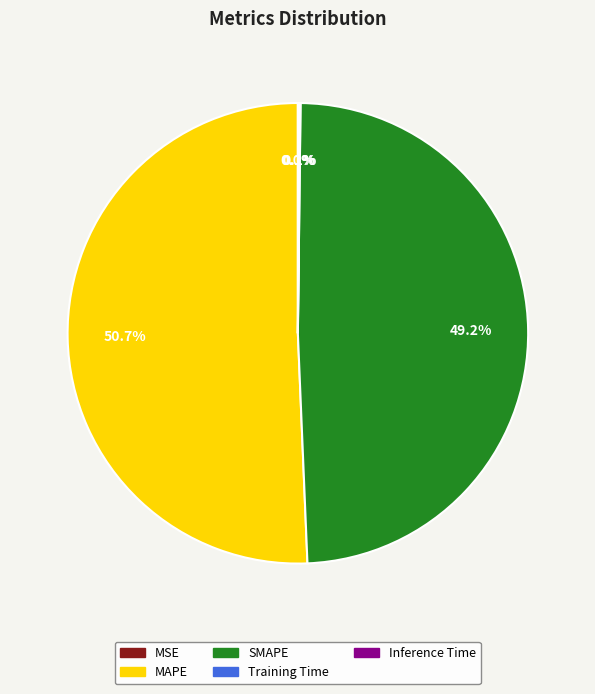

Is there a majority slice in this chart?

Yes